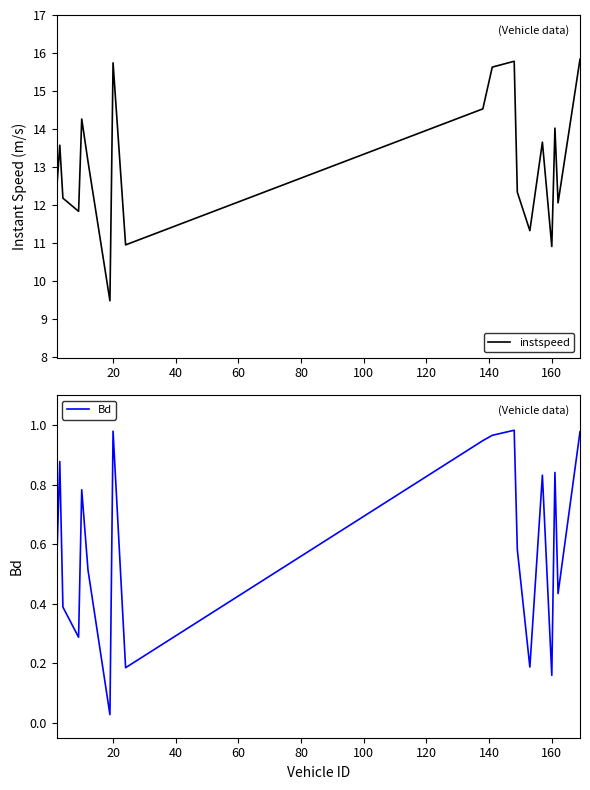

Is it true that instspeed equals 10.9 at 160?

True